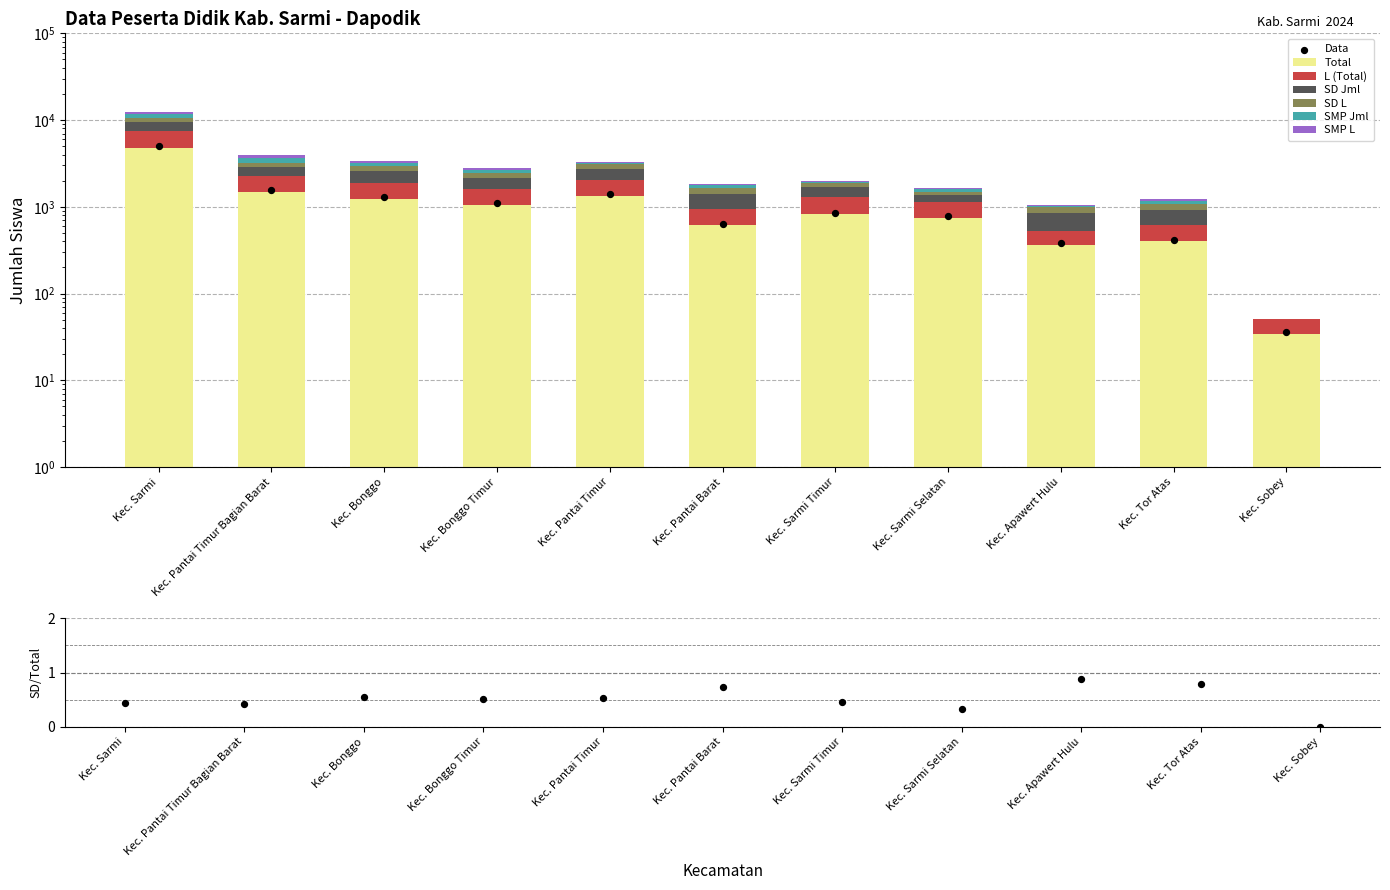

Which series has the largest total across all categories?

Total